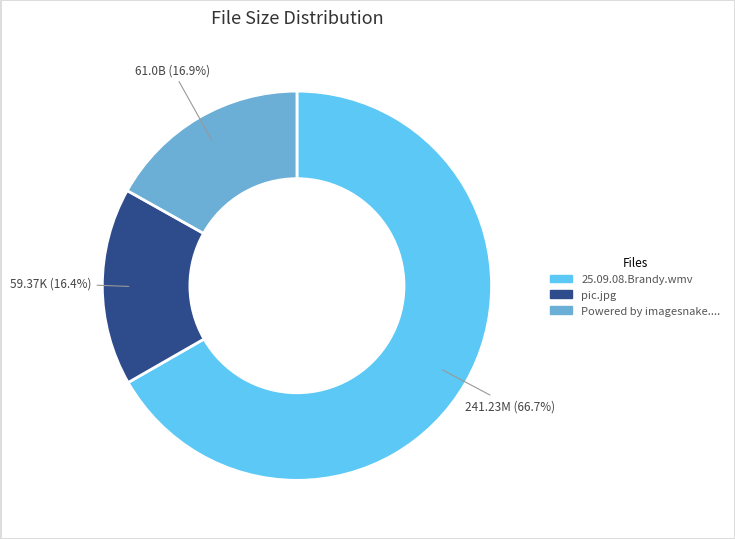

Is there any slice that represents more than half of the pie?

Yes